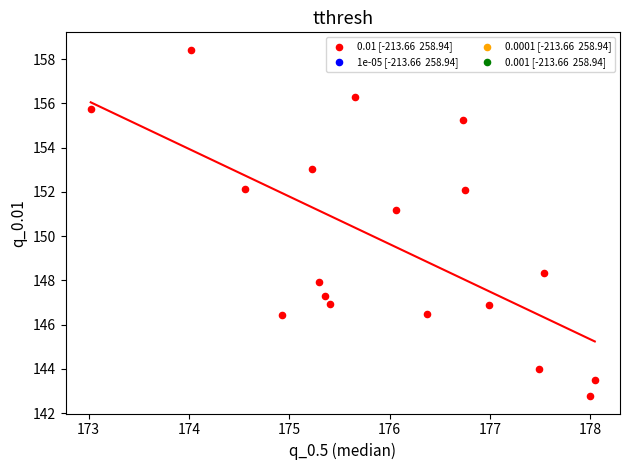

What is the range of Y values (max minus min)?

15.7